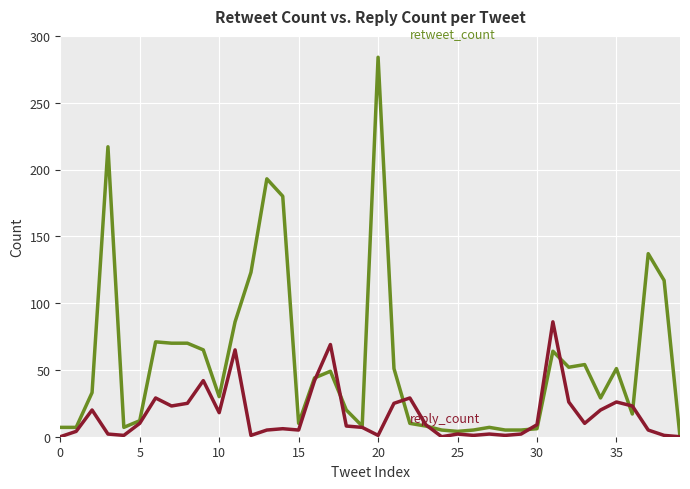

What is the greatest value displayed?

284